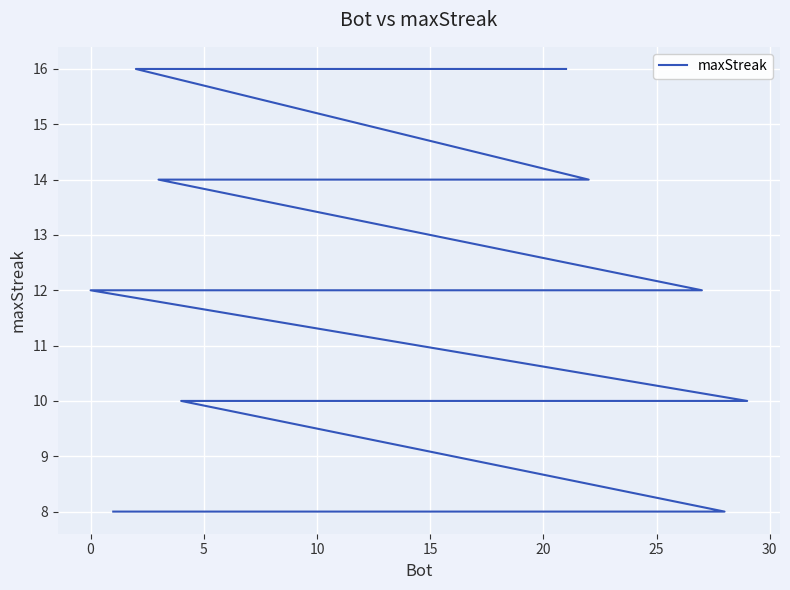

Count the number of categories in the chart.

30